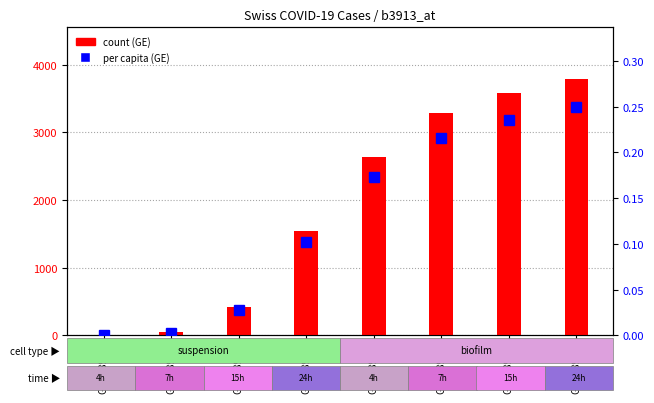

Which series has the widest spread of values?

count (GE)